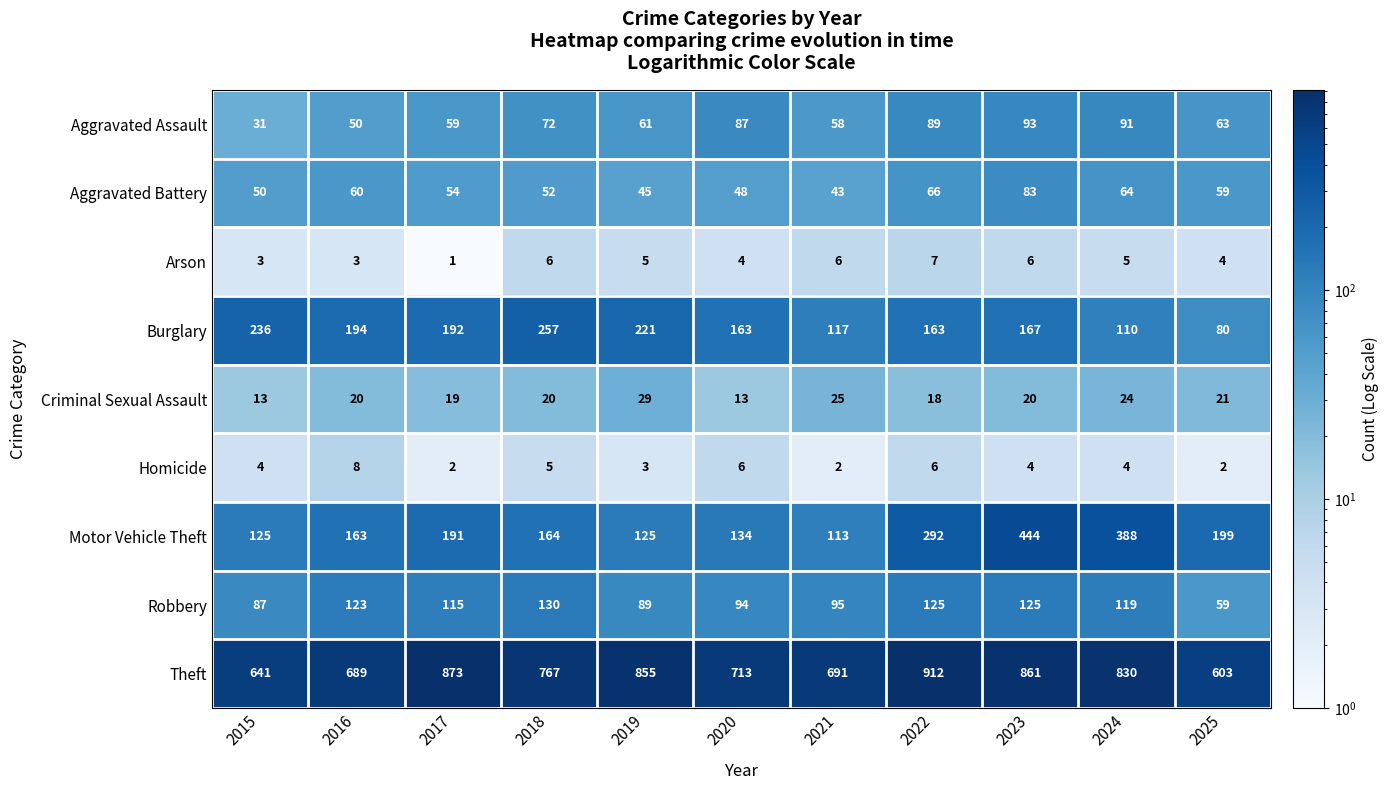

Which label corresponds to the smallest value in the chart?

2017